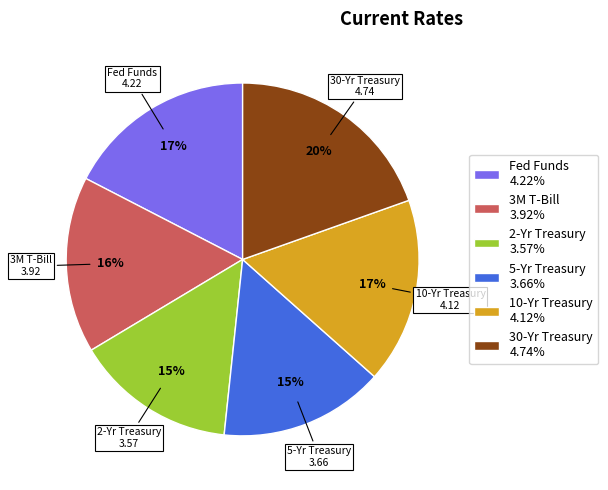

How many segments does this pie chart have?

6